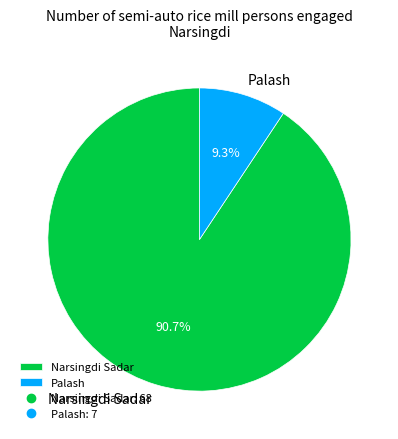

Rank the categories by value from highest to lowest.

Narsingdi Sadar, Palash